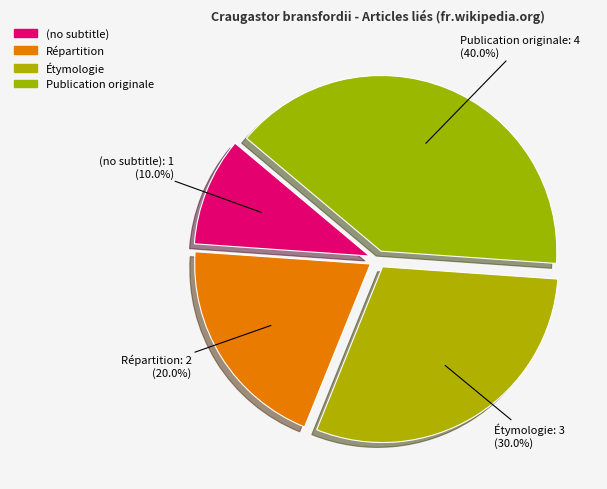

How many slices are in this pie chart?

4